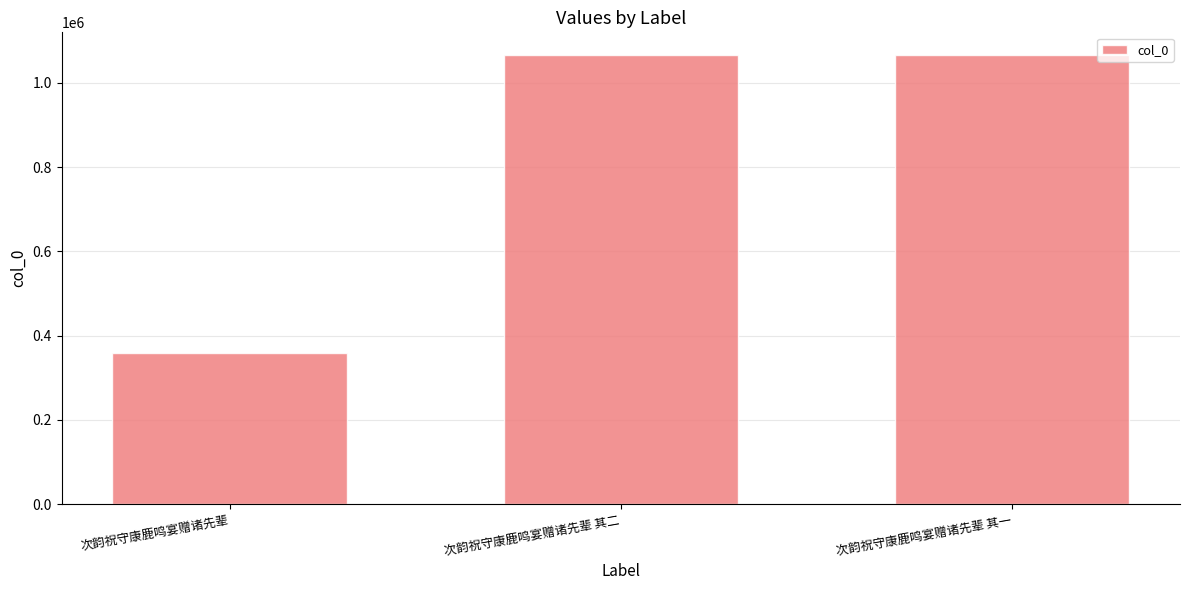

What is the change in value from 次韵祝守康鹿鸣宴赠诸先辈 to 次韵祝守康鹿鸣宴赠诸先辈 其一?

+708857